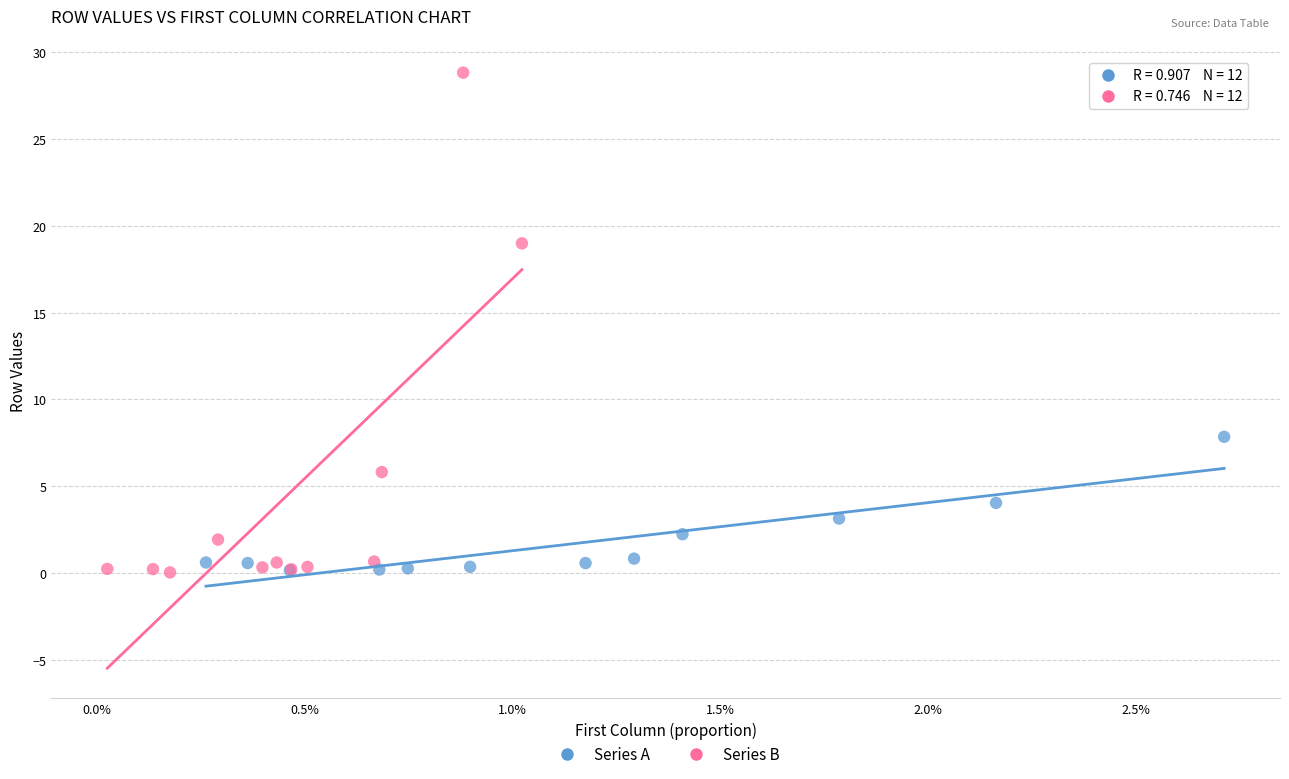

Which series contains the highest Y value?

Series B